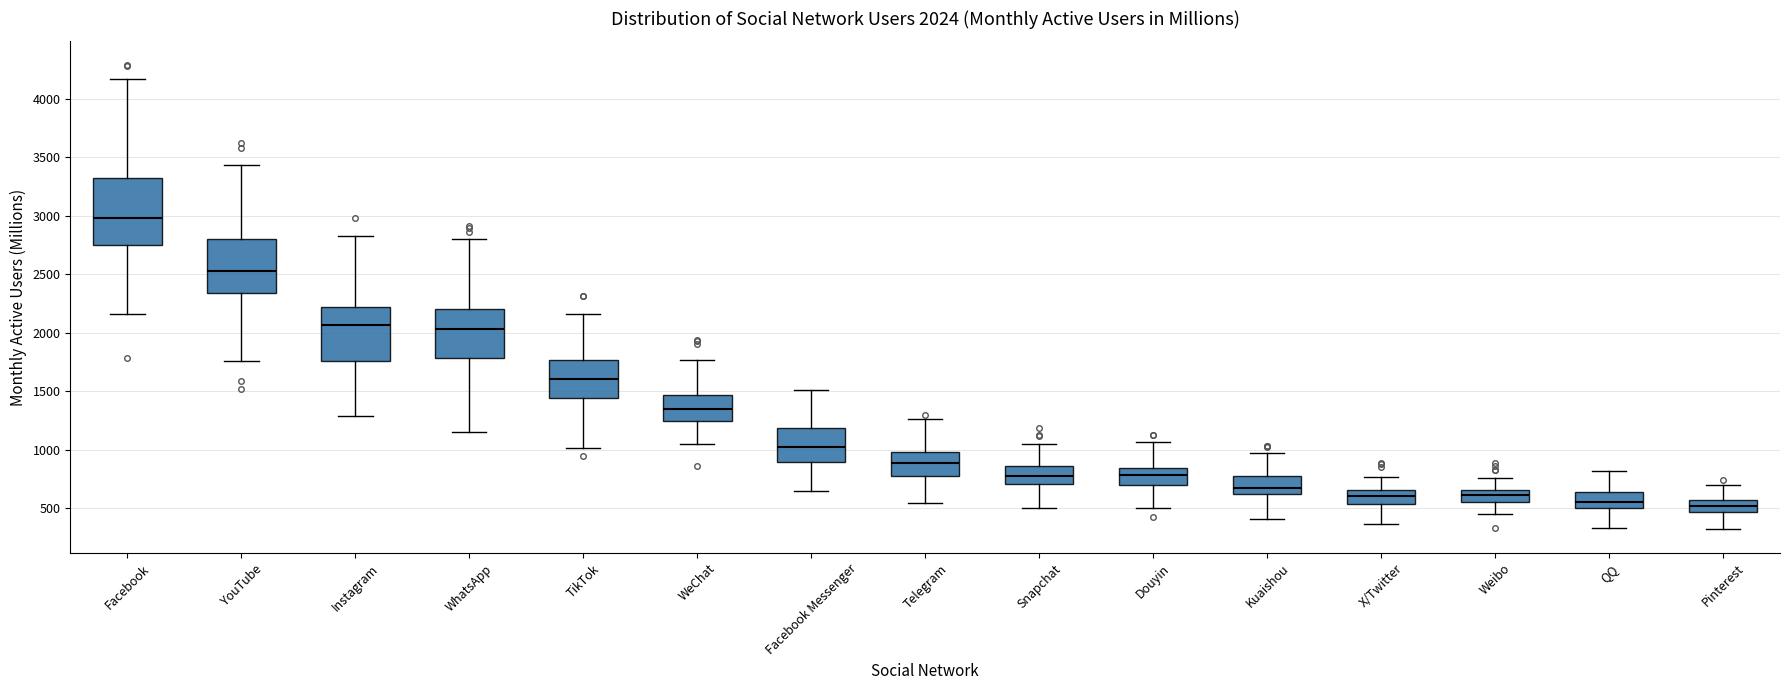

Comparing the boxes themselves (not the whiskers), which one is the tallest?

Facebook